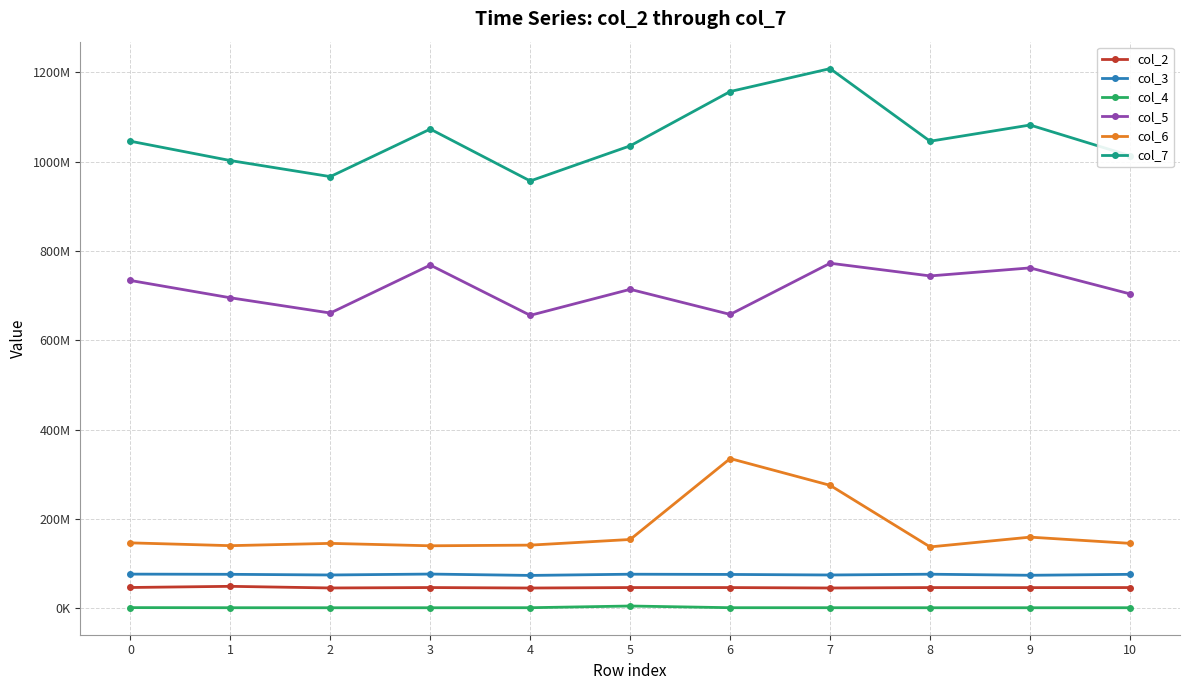

What is the sum of all col_6 values?

1918537793